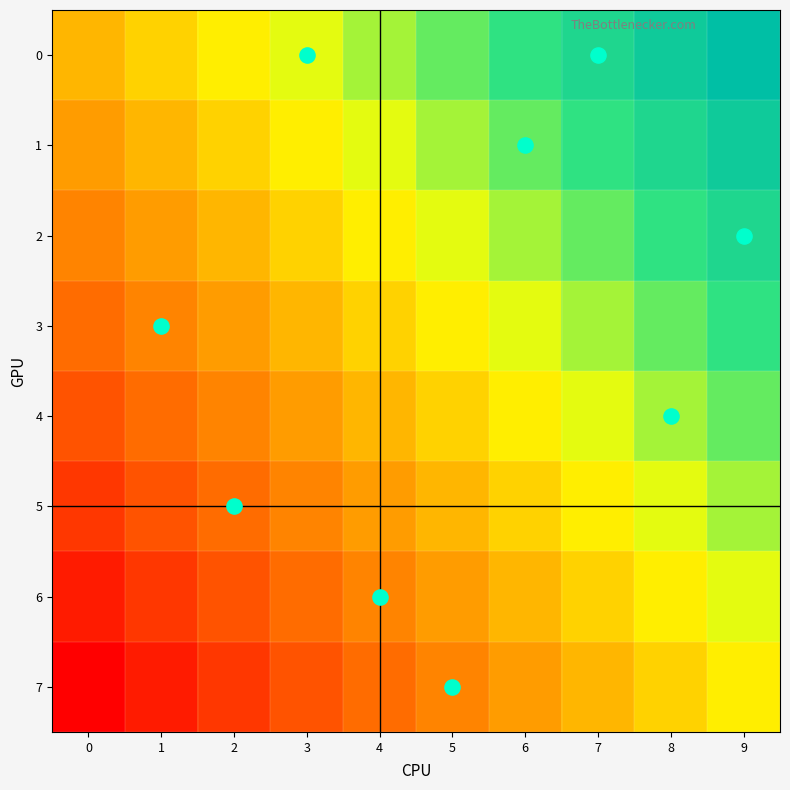

Reading left to right, list all the values displayed in this chart.

0: 0=0	1=1	2=2	3=3	4=4	5=5	6=6	7=7	8=8	9=9
1: 0=-1	1=0	2=1	3=2	4=3	5=4	6=5	7=6	8=7	9=8
2: 0=-2	1=-1	2=0	3=1	4=2	5=3	6=4	7=5	8=6	9=7
3: 0=-3	1=-2	2=-1	3=0	4=1	5=2	6=3	7=4	8=5	9=6
4: 0=-4	1=-3	2=-2	3=-1	4=0	5=1	6=2	7=3	8=4	9=5
5: 0=-5	1=-4	2=-3	3=-2	4=-1	5=0	6=1	7=2	8=3	9=4
6: 0=-6	1=-5	2=-4	3=-3	4=-2	5=-1	6=0	7=1	8=2	9=3
7: 0=-7	1=-6	2=-5	3=-4	4=-3	5=-2	6=-1	7=0	8=1	9=2